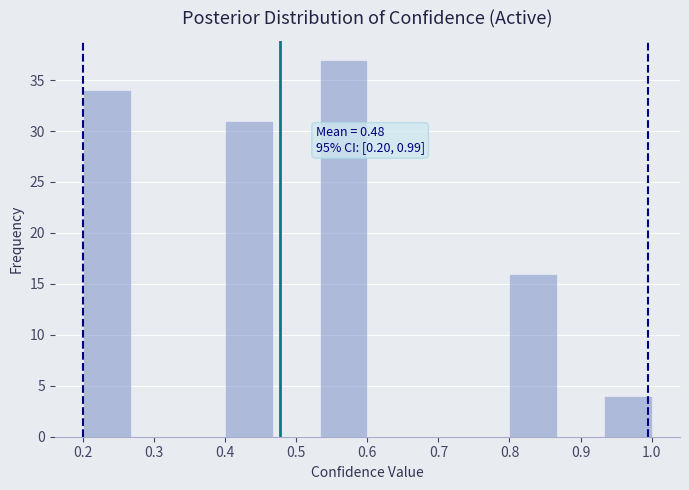

Over which range of the x-axis is the bar tallest?

0.53 to 0.60